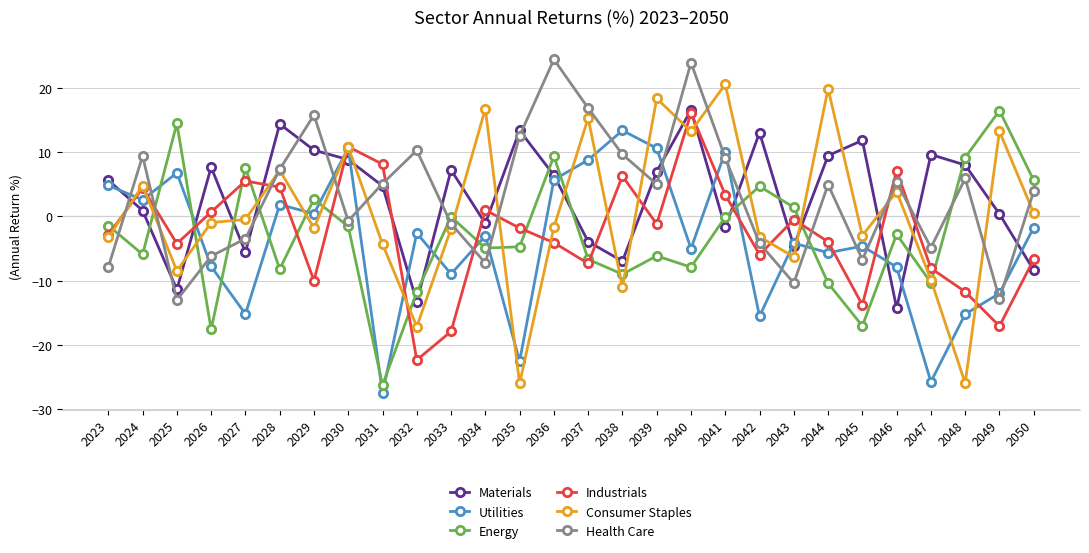

True or false: Energy has more than 1 interior local peaks.

True